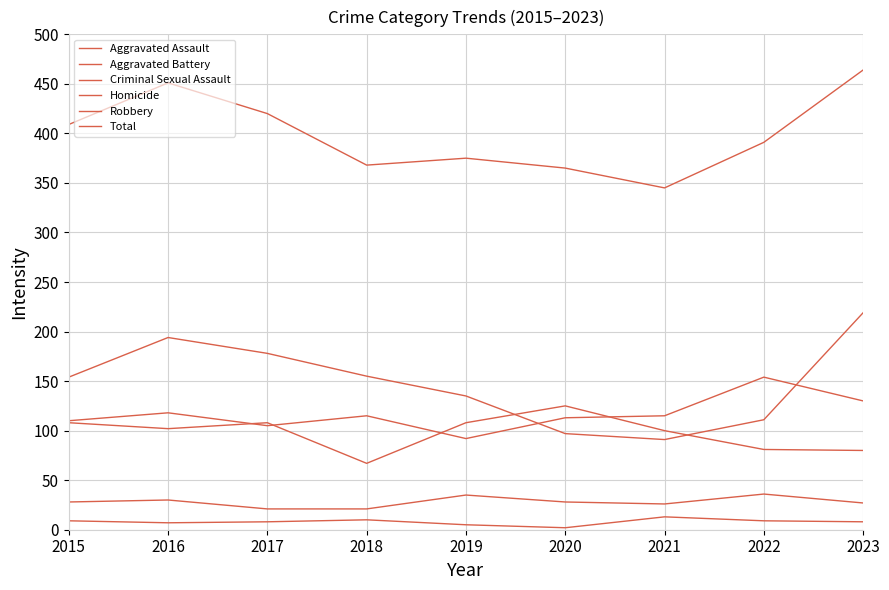

What is the difference between the highest and lowest values at 2019?

370